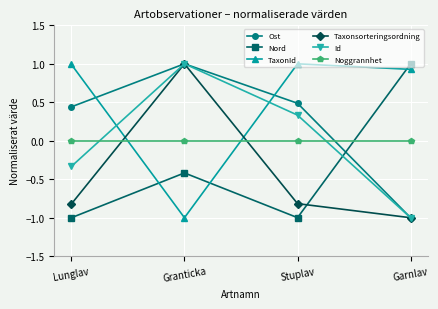

What is the label of the 3rd point from the right?

Granticka